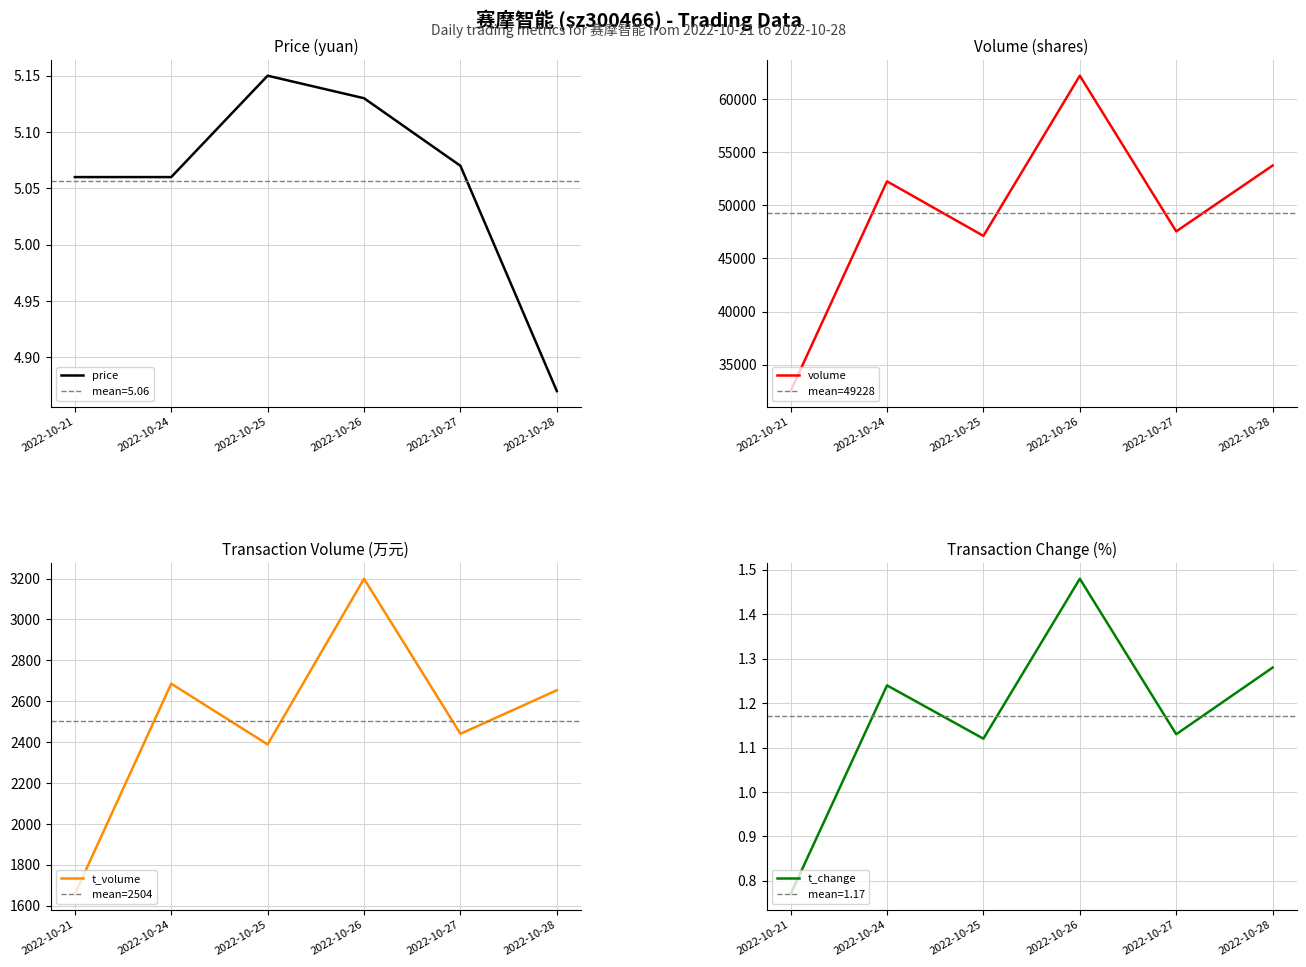

Count the price values in the range 5 to 6.

5